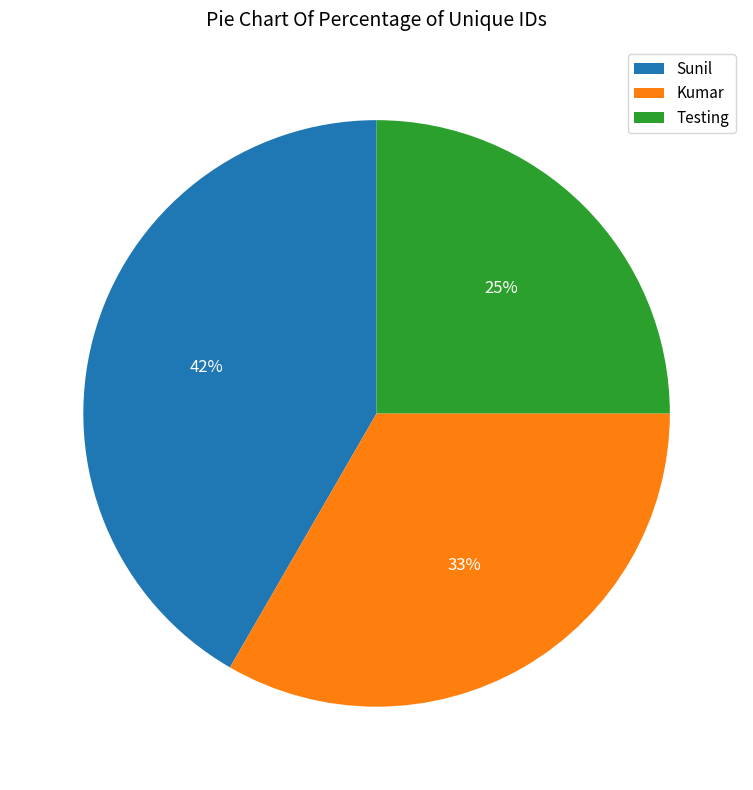

Do Sunil and Kumar together represent more than half of the pie?

Yes